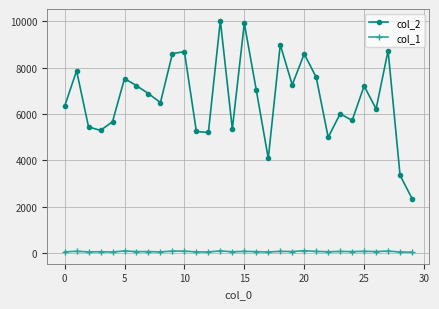

True or false: col_1 and col_2 cross at least once.

False